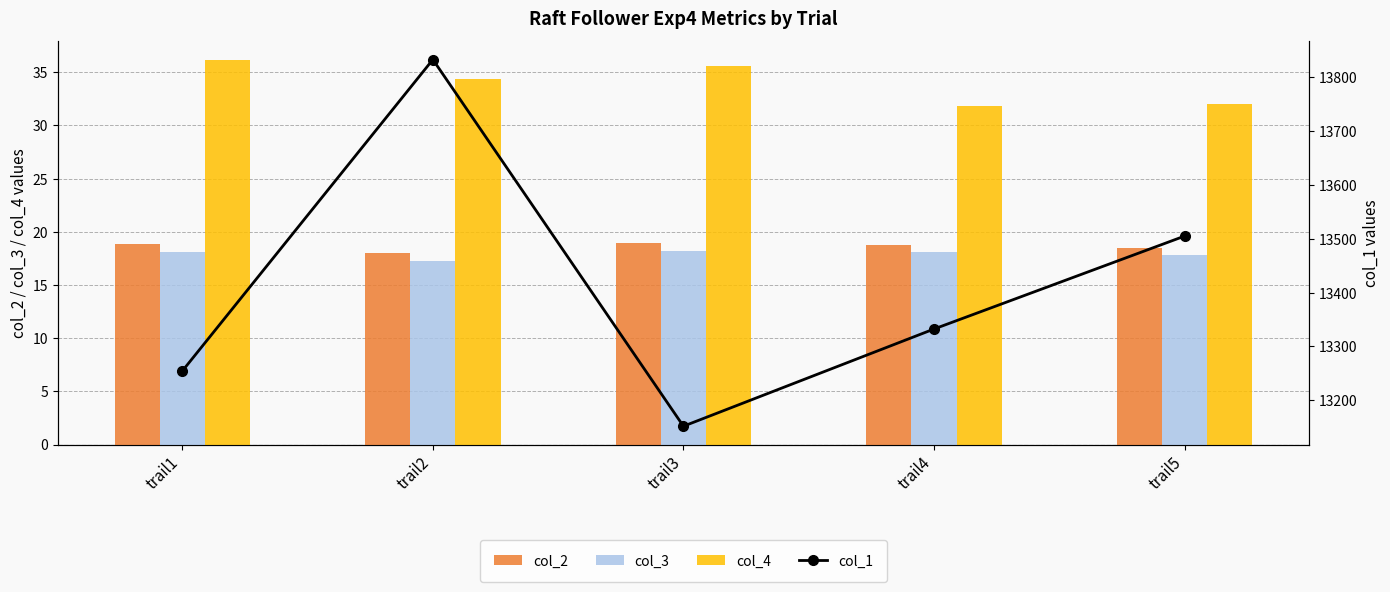

Rank the series by their maximum value, from lowest to highest.

col_3, col_2, col_4, col_1